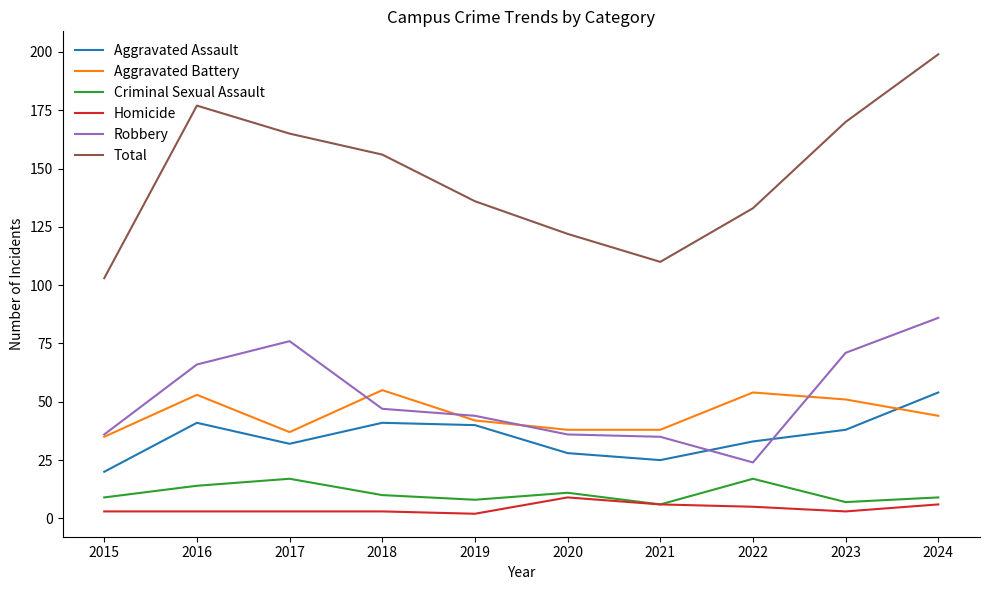

What is the sum of all Aggravated Assault values?

352